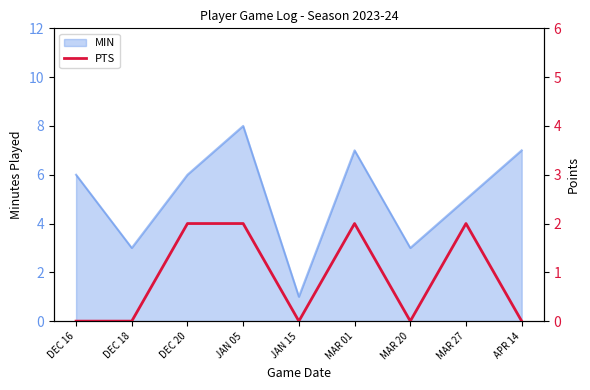

What is the label of the 2nd point from the right?

MAR 27